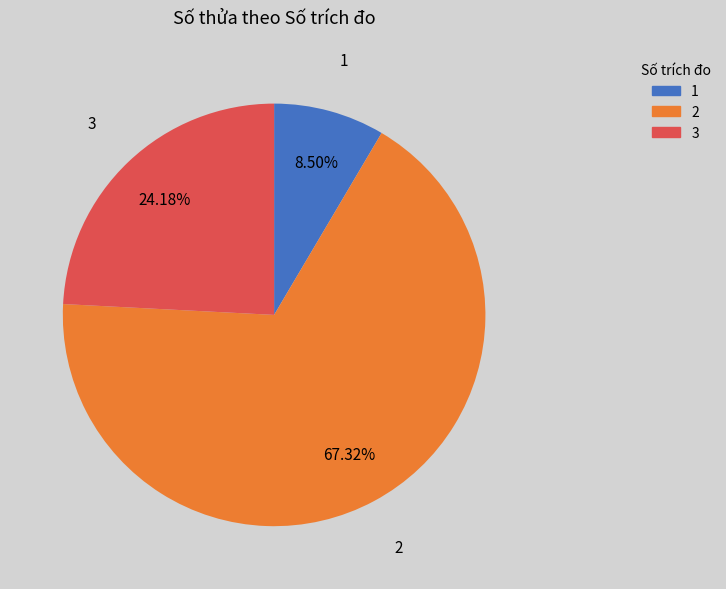

Which category has the biggest portion of the pie?

2